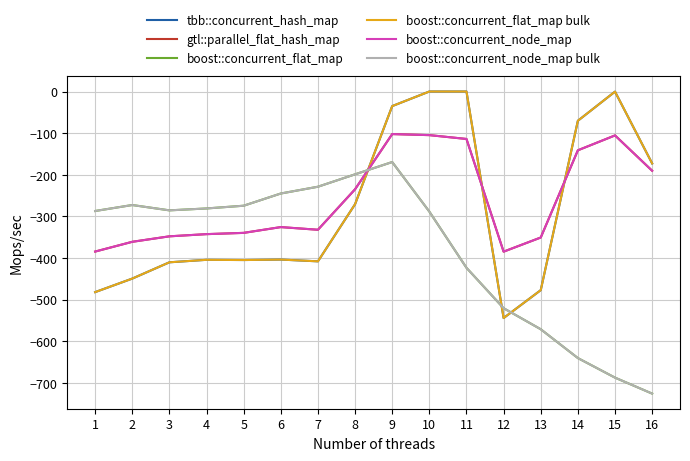

At which category does gtl::parallel_flat_hash_map reach its first local valley?

7